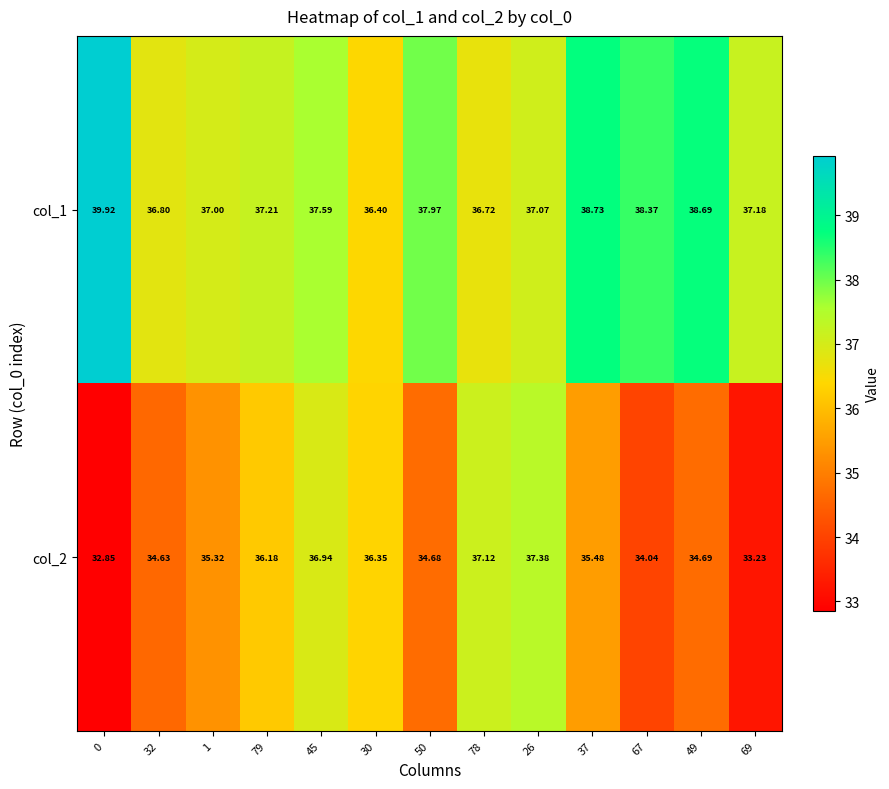

Reading left to right, transcribe all the data shown in this chart.

col_1: 0=39.9	32=36.8	1=37.0	79=37.2	45=37.6	30=36.4	50=38.0	78=36.7	26=37.1	37=38.7	67=38.4	49=38.7	69=37.2
col_2: 0=32.9	32=34.6	1=35.3	79=36.2	45=36.9	30=36.4	50=34.7	78=37.1	26=37.4	37=35.5	67=34.0	49=34.7	69=33.2